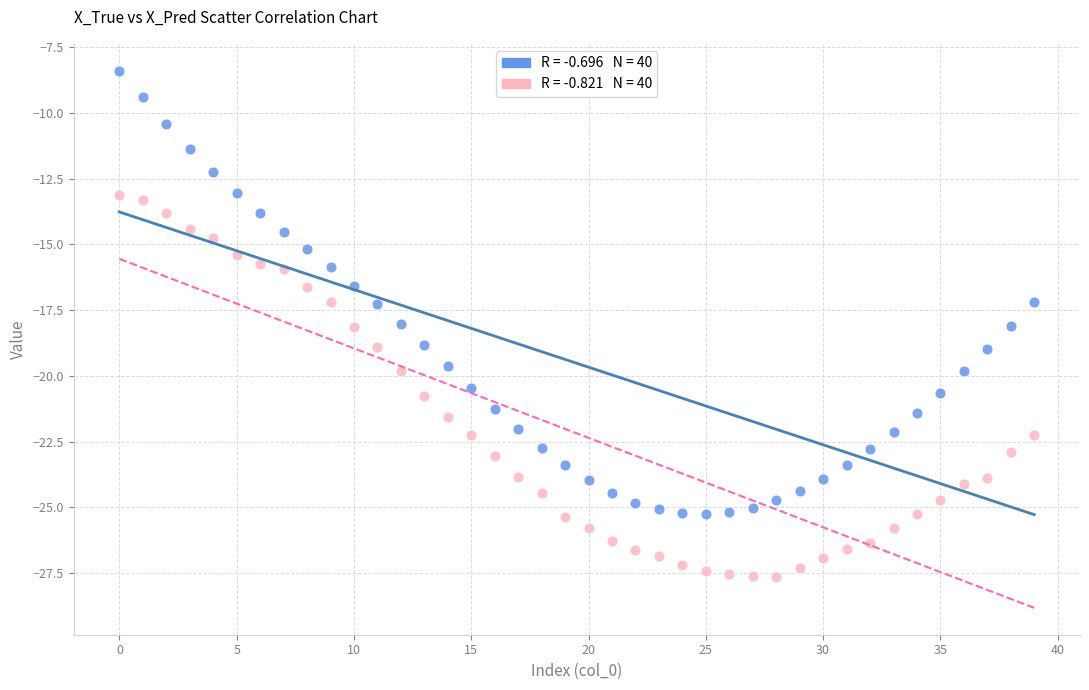

Across all data points, what is the range of Y values (max minus min)?

19.2